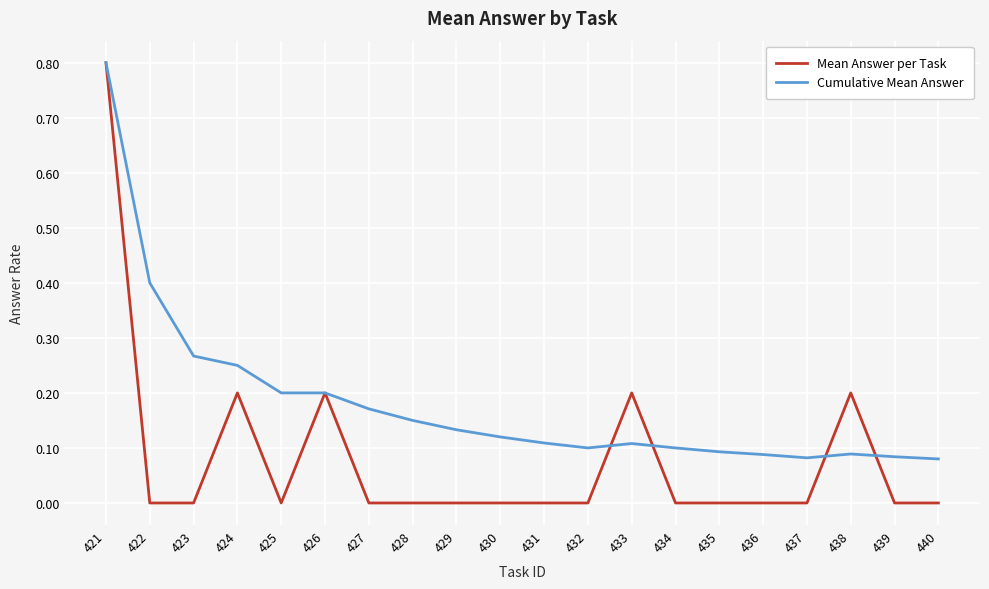

What is the maximum value shown in the chart?

0.8